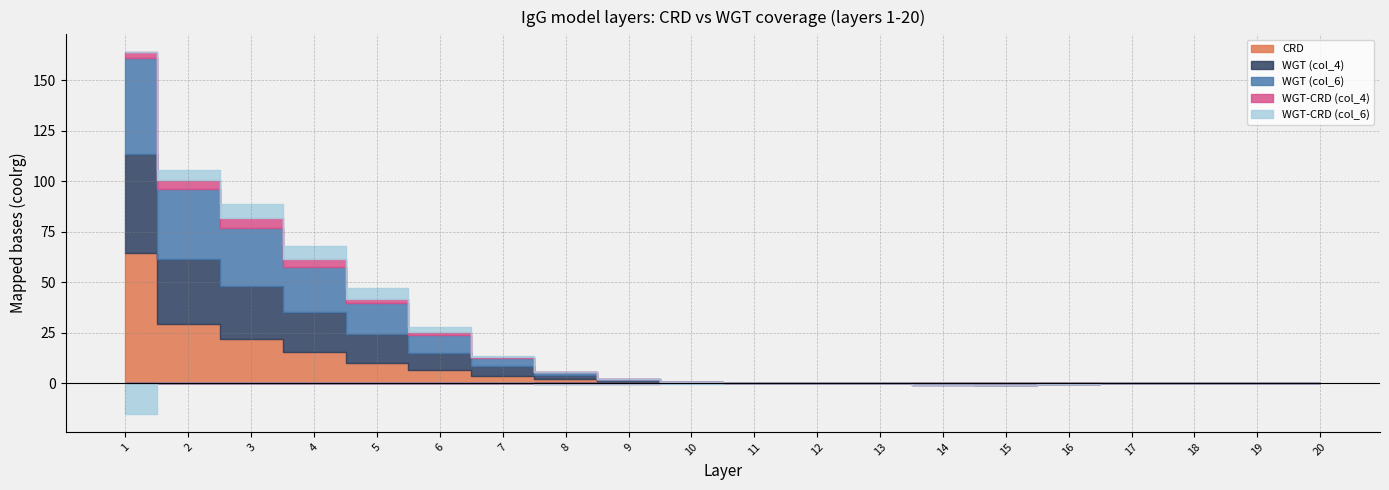

In WGT-CRD (col_4), how many points are higher than both neighbors (excluding endpoints)?

1